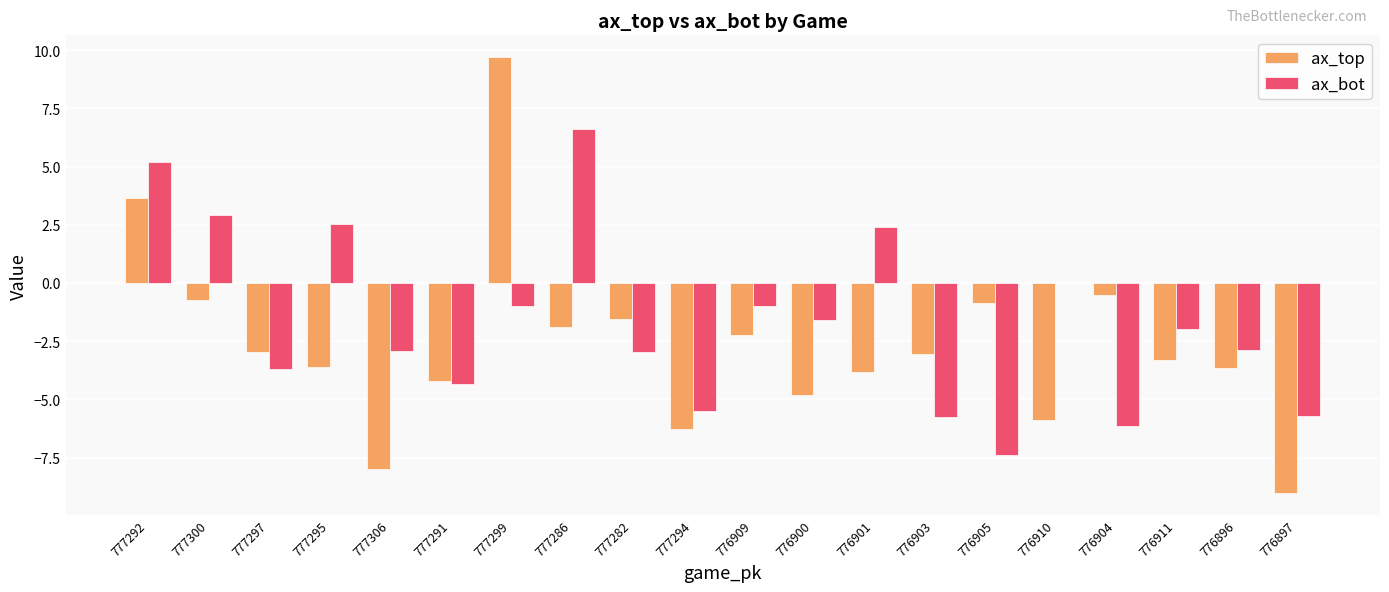

What is the total value across all series at 777306?

-10.9